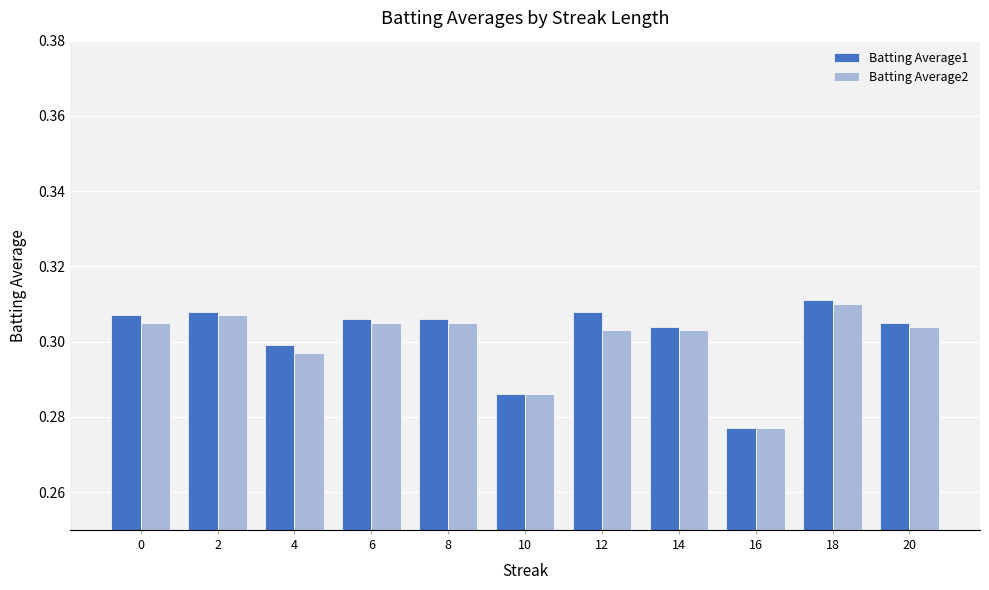

Which series has the largest total across all categories?

Batting Average1